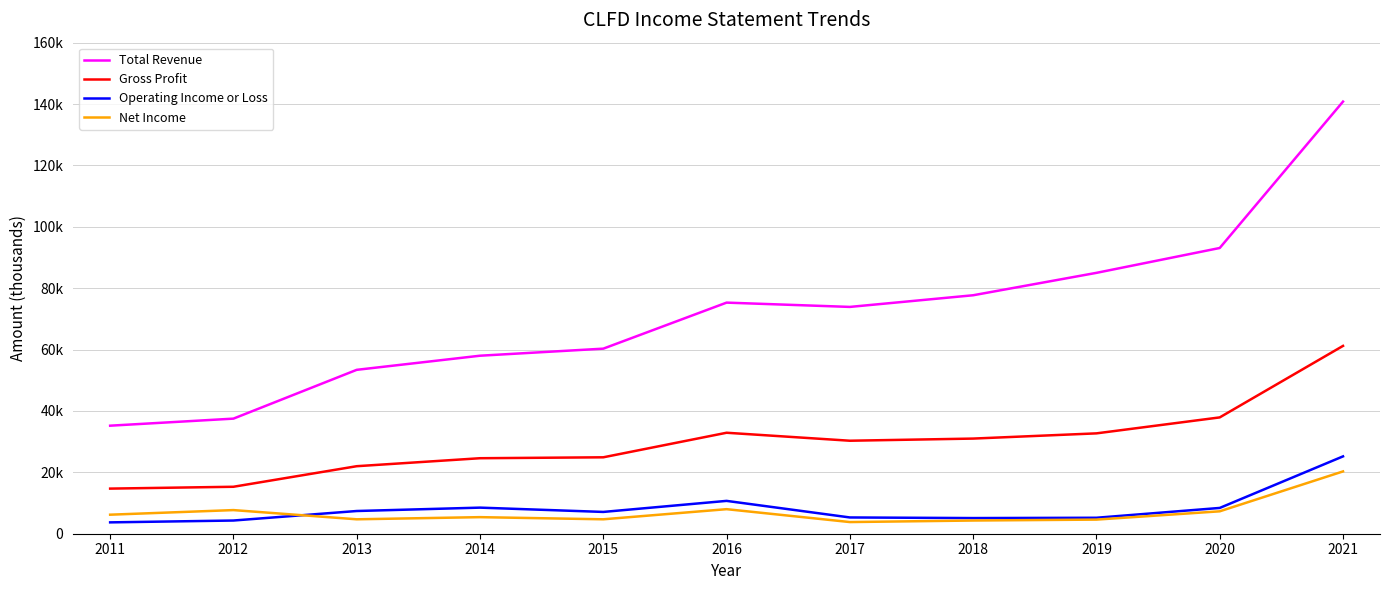

What are all the series names shown in the legend?

Total Revenue, Gross Profit, Operating Income or Loss, Net Income